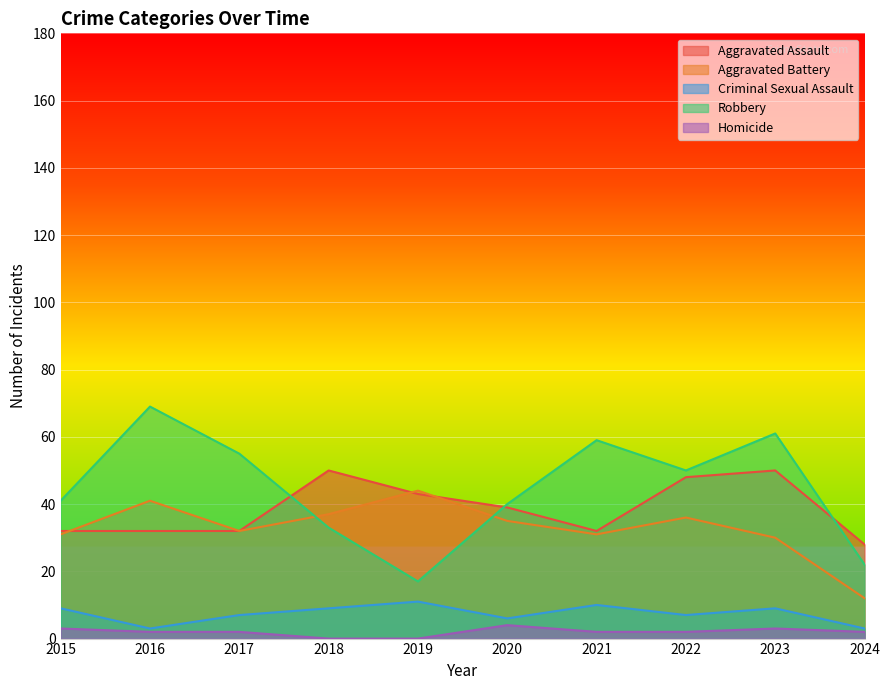

Reading right to left, extract all data points from this chart.

Aggravated Assault: 28	50	48	32	39	43	50	32	32	32
Aggravated Battery: 12	30	36	31	35	44	37	32	41	31
Criminal Sexual Assault: 3	9	7	10	6	11	9	7	3	9
Robbery: 22	61	50	59	40	17	33	55	69	41
Homicide: 2	3	2	2	4	0	0	2	2	3